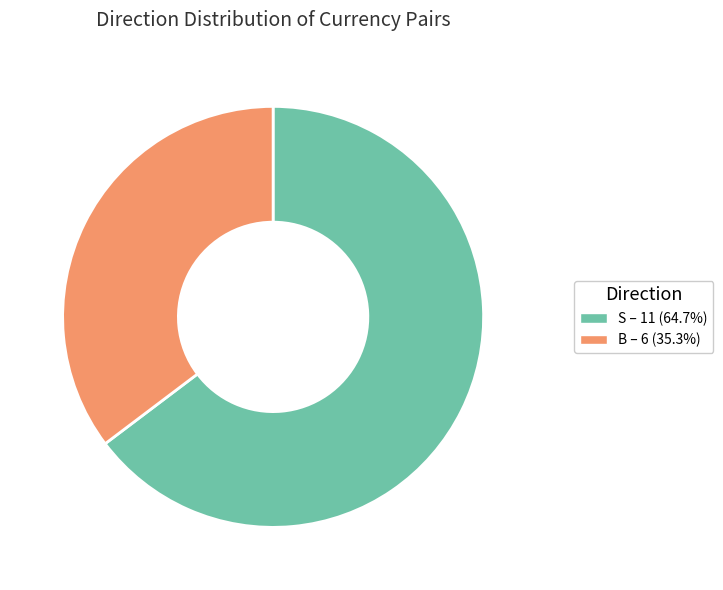

Is the sum of S – 11 (64.7%) and B – 6 (35.3%) greater than half?

Yes